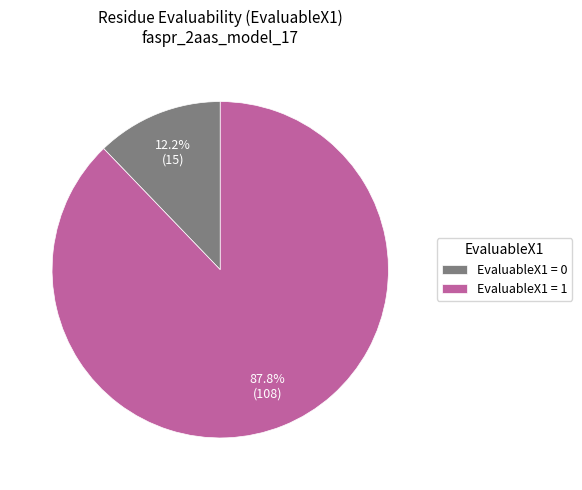

Which category accounts for the majority?

EvaluableX1 = 1